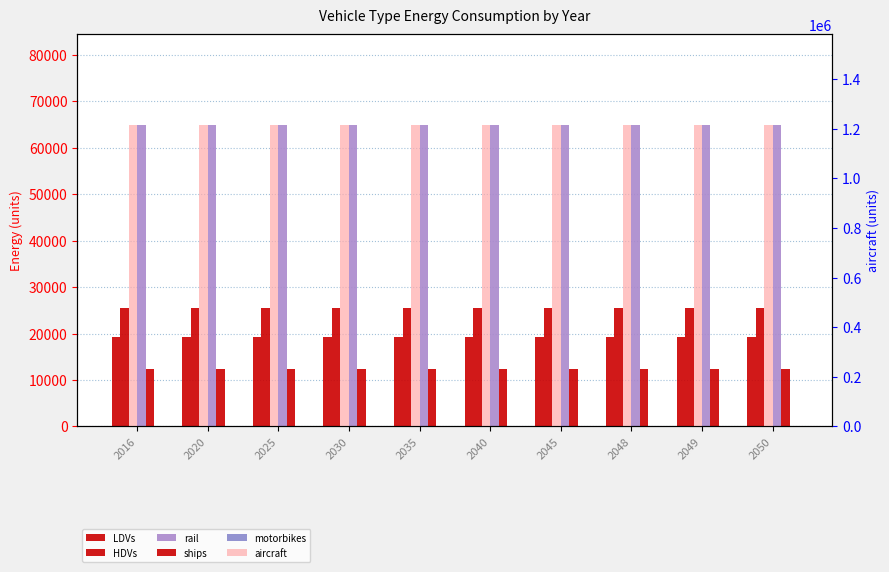

Is the value of LDVs at 2049 greater than the value of HDVs at 2040?

No